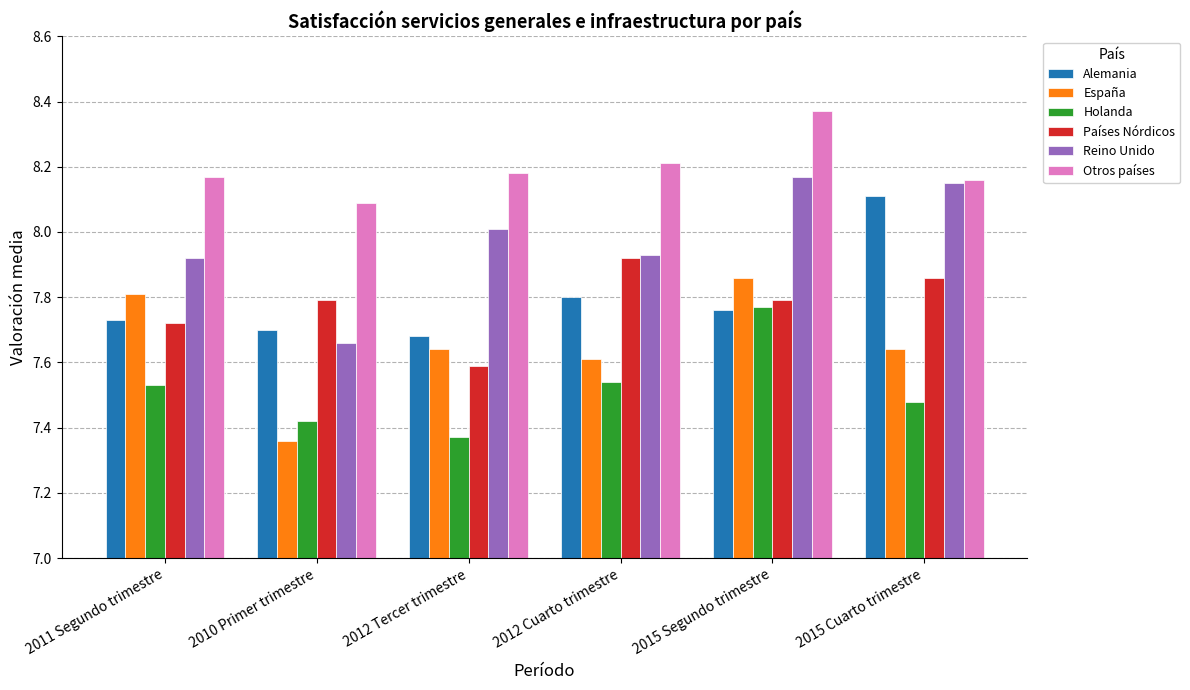

At which label does Otros países reach its peak?

2015 Segundo trimestre